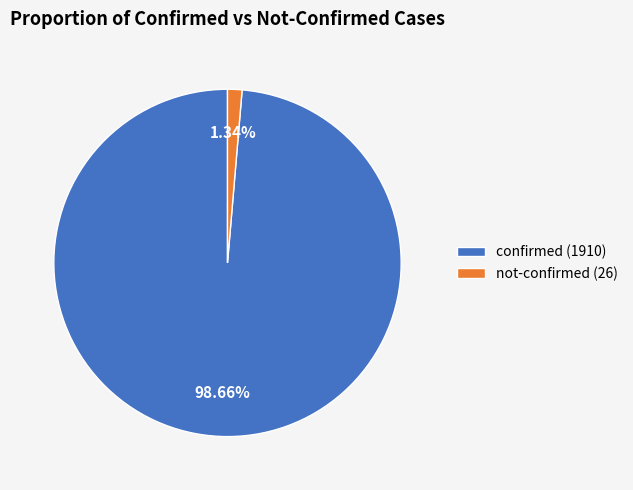

Is confirmed (1910) the majority of the pie?

Yes